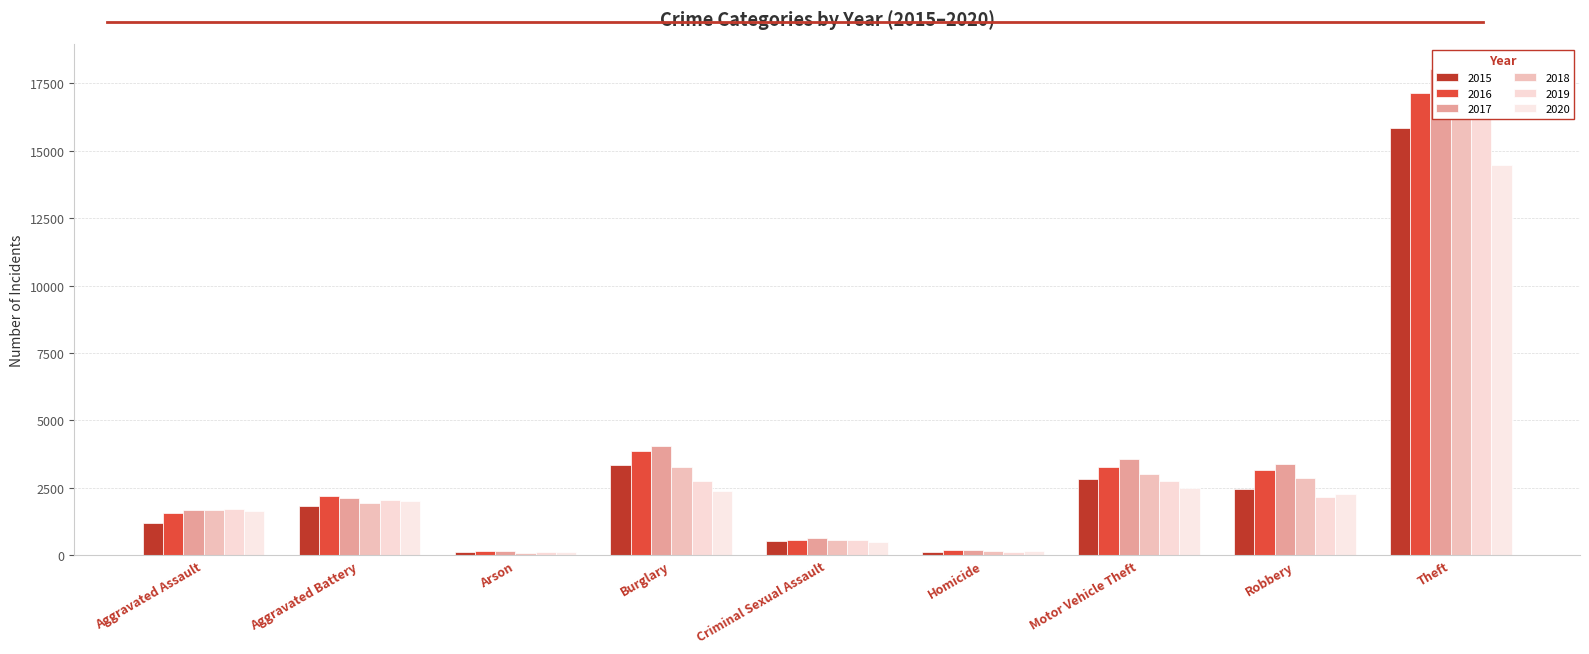

What position from the right is Criminal Sexual Assault?

5